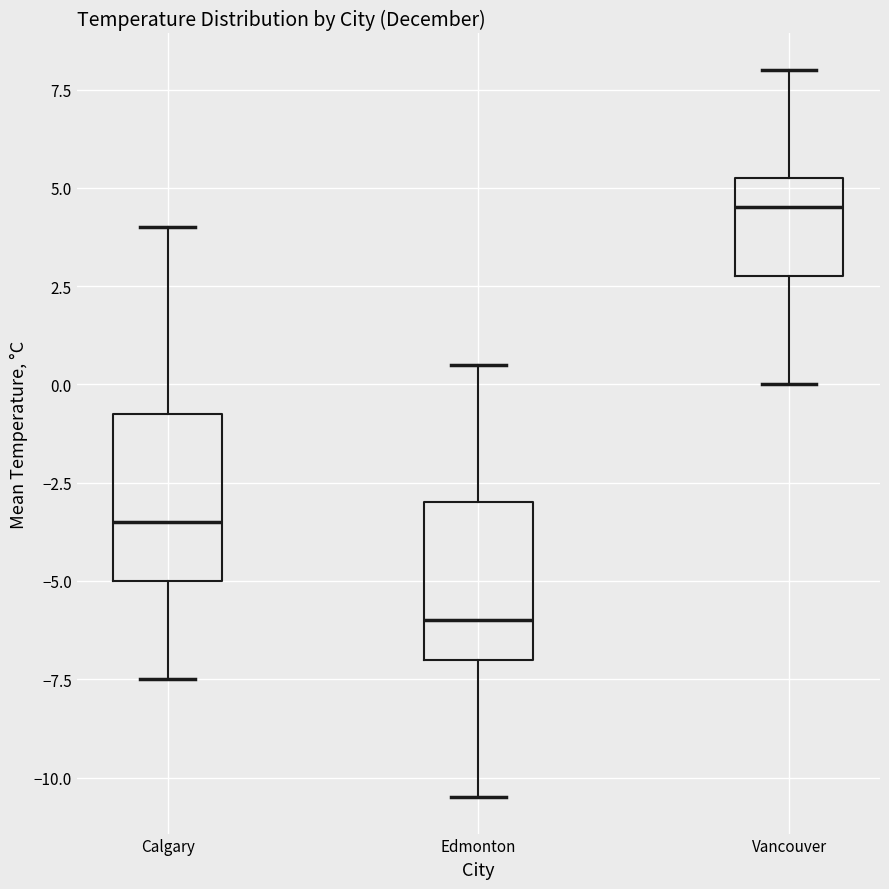

Where does the median line of the box for Edmonton sit on the y-axis? The values are not printed on the chart, so give them approximately, as read against the axis.

-6.0